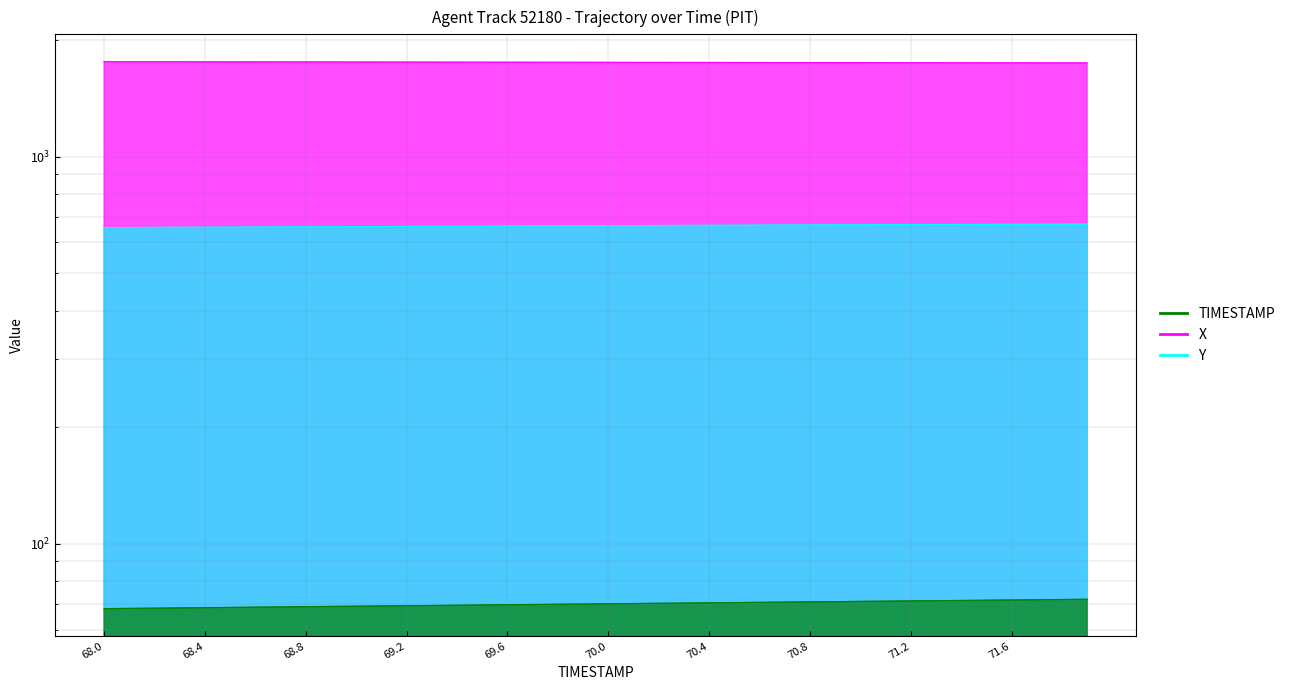

Rank the series by their average value, from lowest to highest.

TIMESTAMP, Y, X